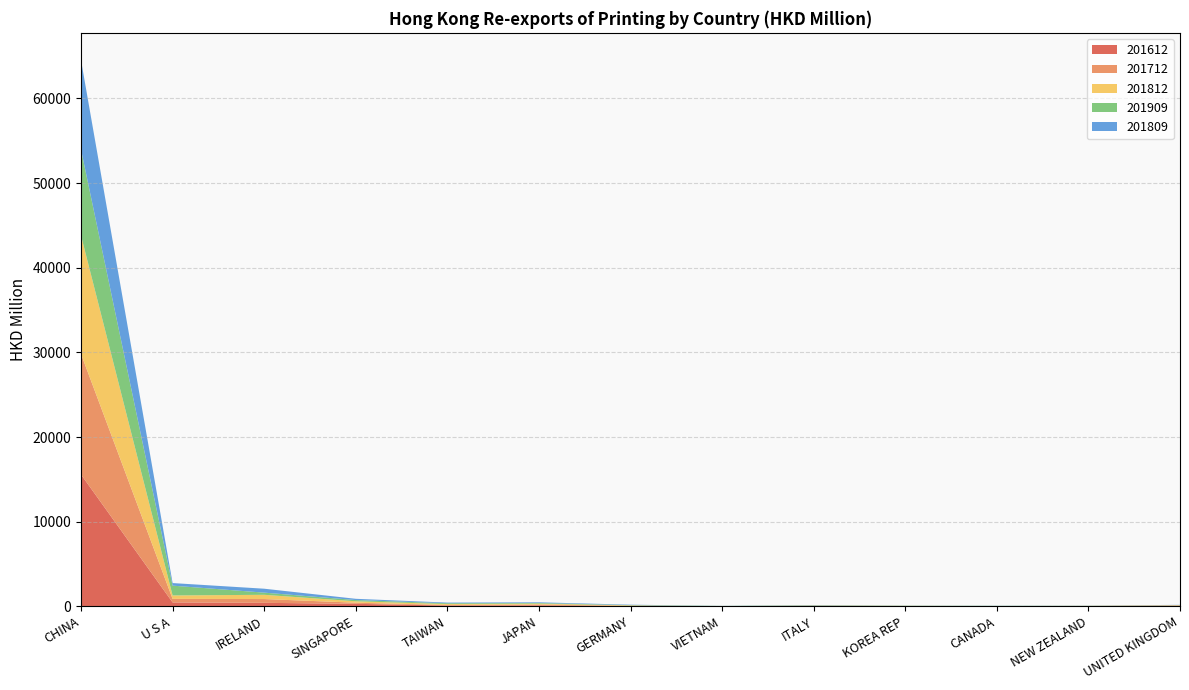

Reading right to left, list all the values displayed in this chart.

201612: 46.1	13.0	6.5	17.4	14.7	6.1	23.6	114.4	93.3	297.1	413.3	460.6	15571.0
201712: 45.4	22.0	15.6	18.9	27.2	4.3	29.3	104.2	65.1	133.5	447.5	420.0	14239.8
201812: 41.3	18.5	14.5	17.5	52.7	7.4	54.7	101.7	109.6	166.5	501.3	404.4	13999.4
201909: 14.9	15.1	22.4	25.0	26.6	29.5	37.2	76.3	94.6	144.5	256.4	1159.4	10144.1
201809: 30.2	13.7	12.6	10.0	36.8	6.8	50.4	79.7	79.3	147.7	463.7	304.6	10564.9